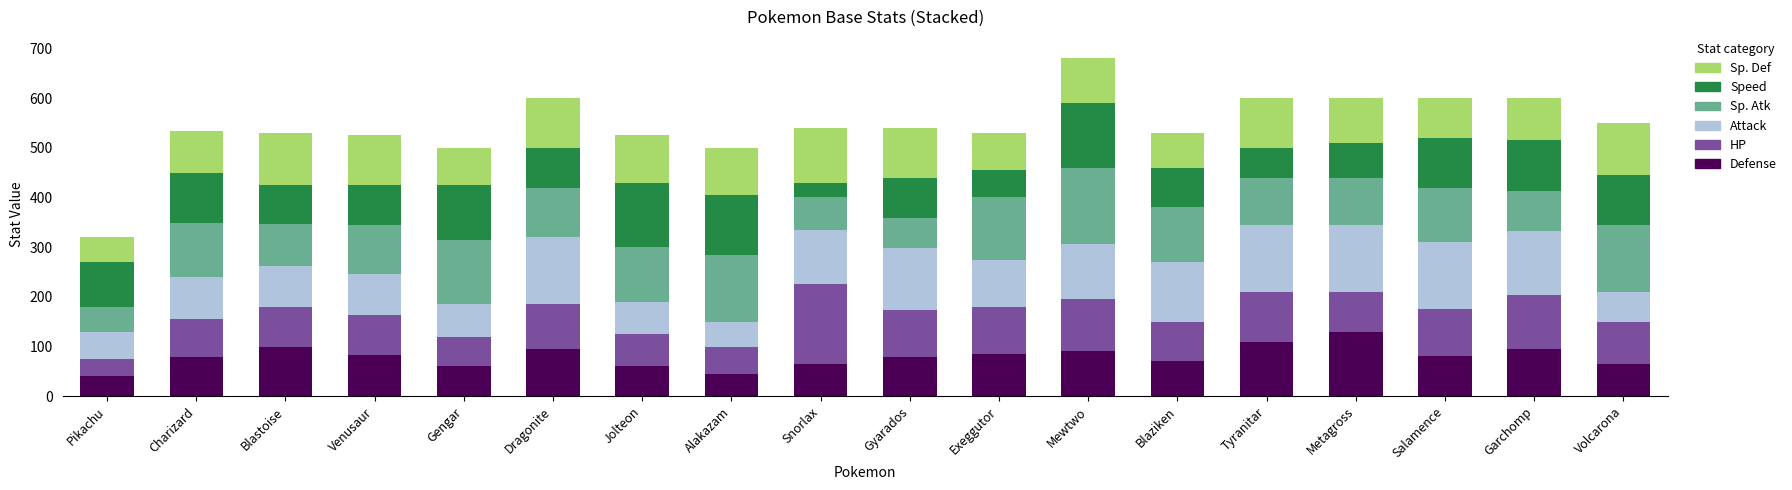

Does the chart contain stacked bars?

Yes